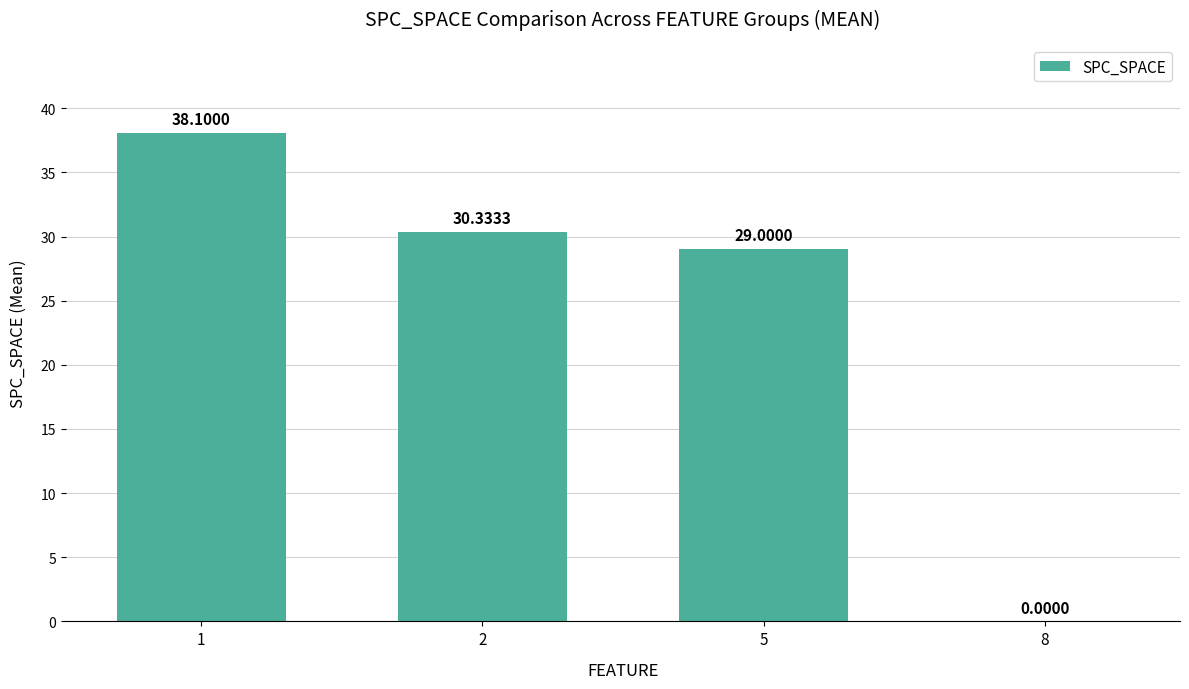

Is it true that the value at 2 is 30.3?

True